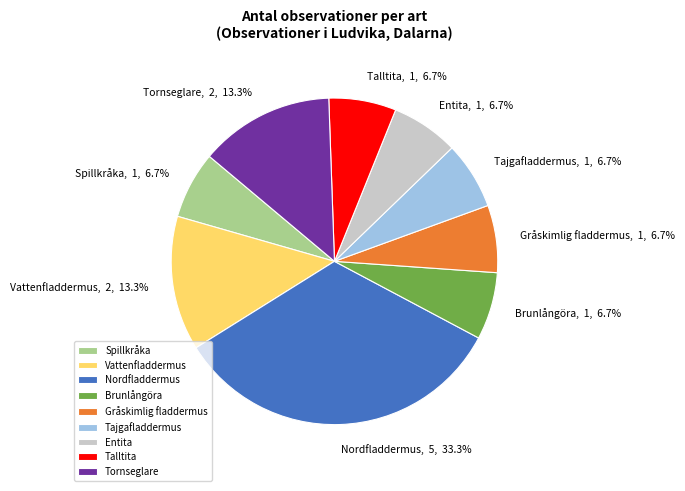

Between Tornseglare and Brunlångöra, which is larger?

Tornseglare